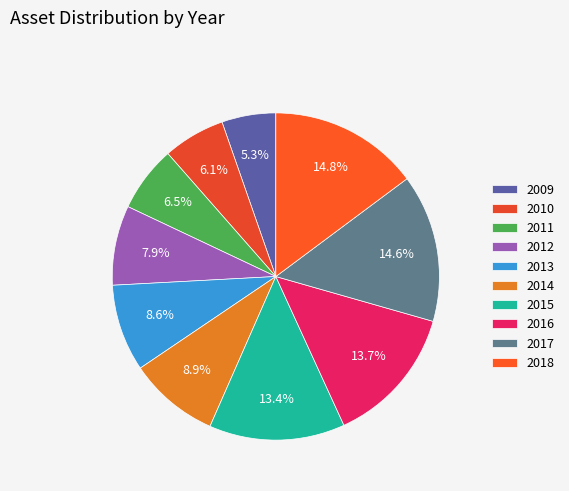

What is the change in value from 2011 to 2015?

+342104384